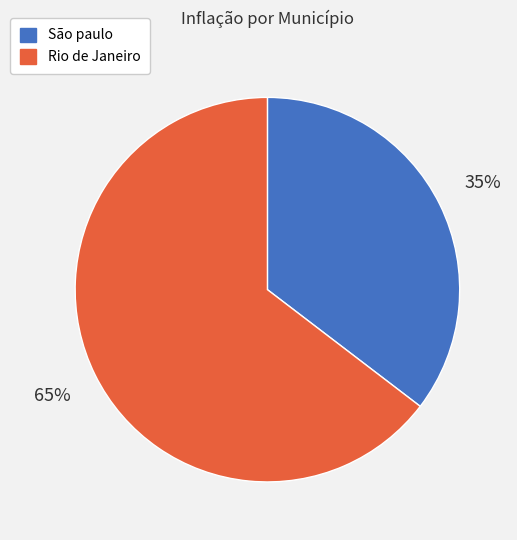

Which has a higher value, São paulo or Rio de Janeiro?

Rio de Janeiro